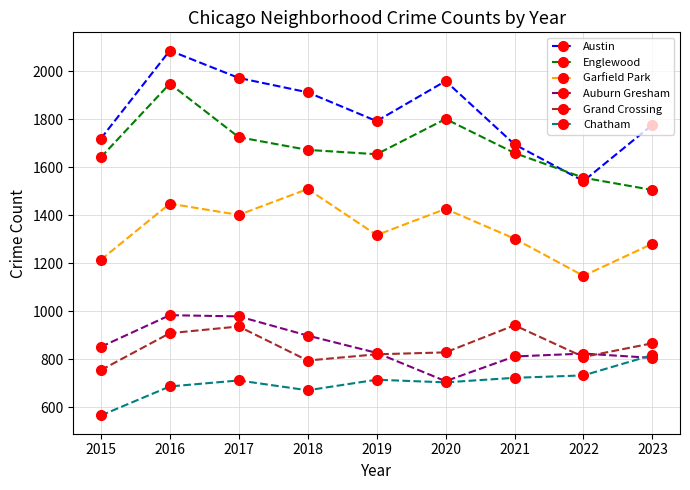

Is the value of Chatham at 2019 greater than the value of Austin at 2022?

No